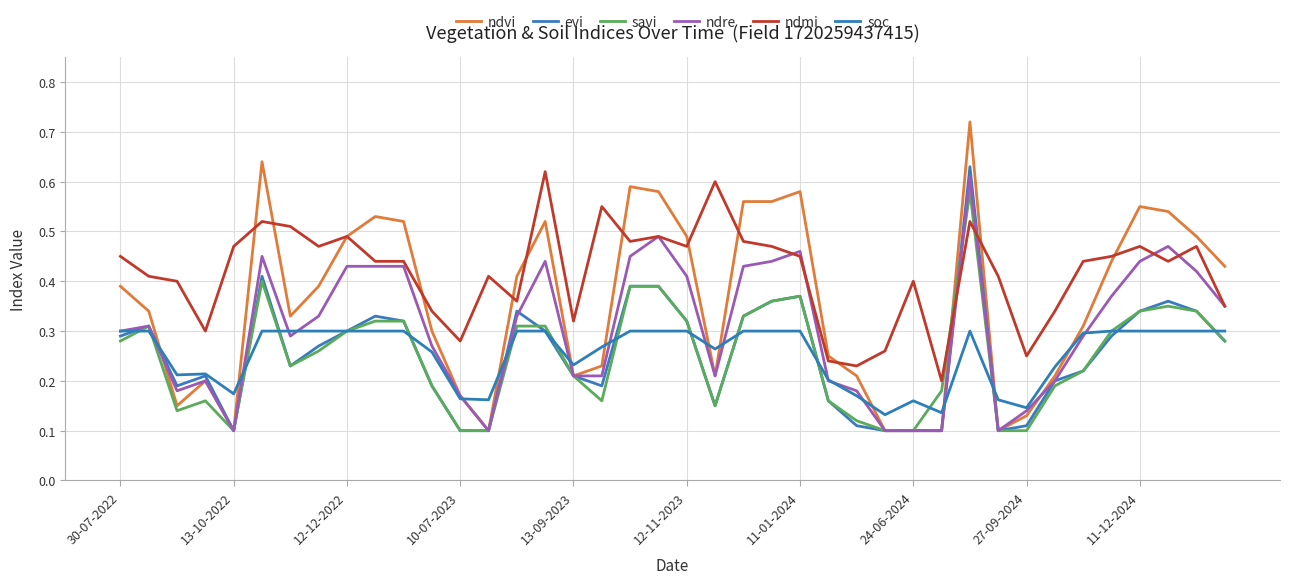

Does the chart display data point markers on the line(s)?

No